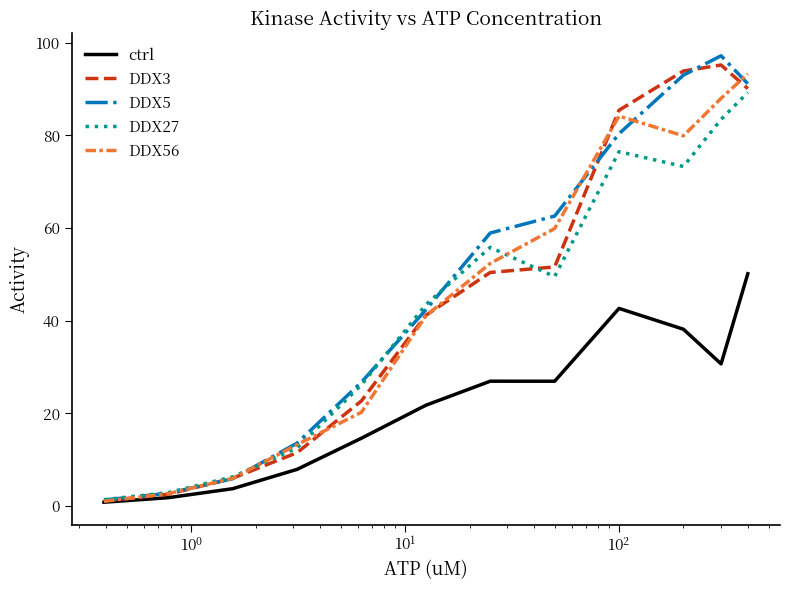

What is the lowest value of the DDX5 series?

1.3